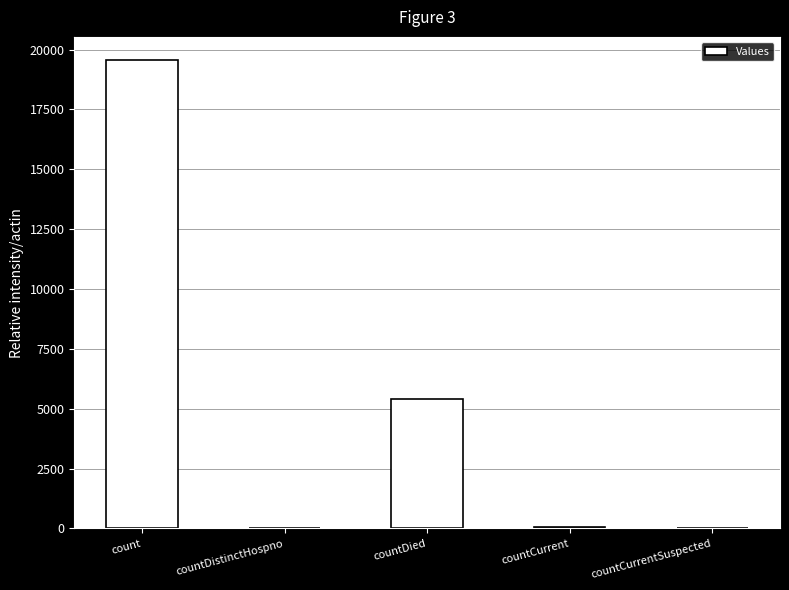

The value at countDistinctHospno is 35. True or false?

True